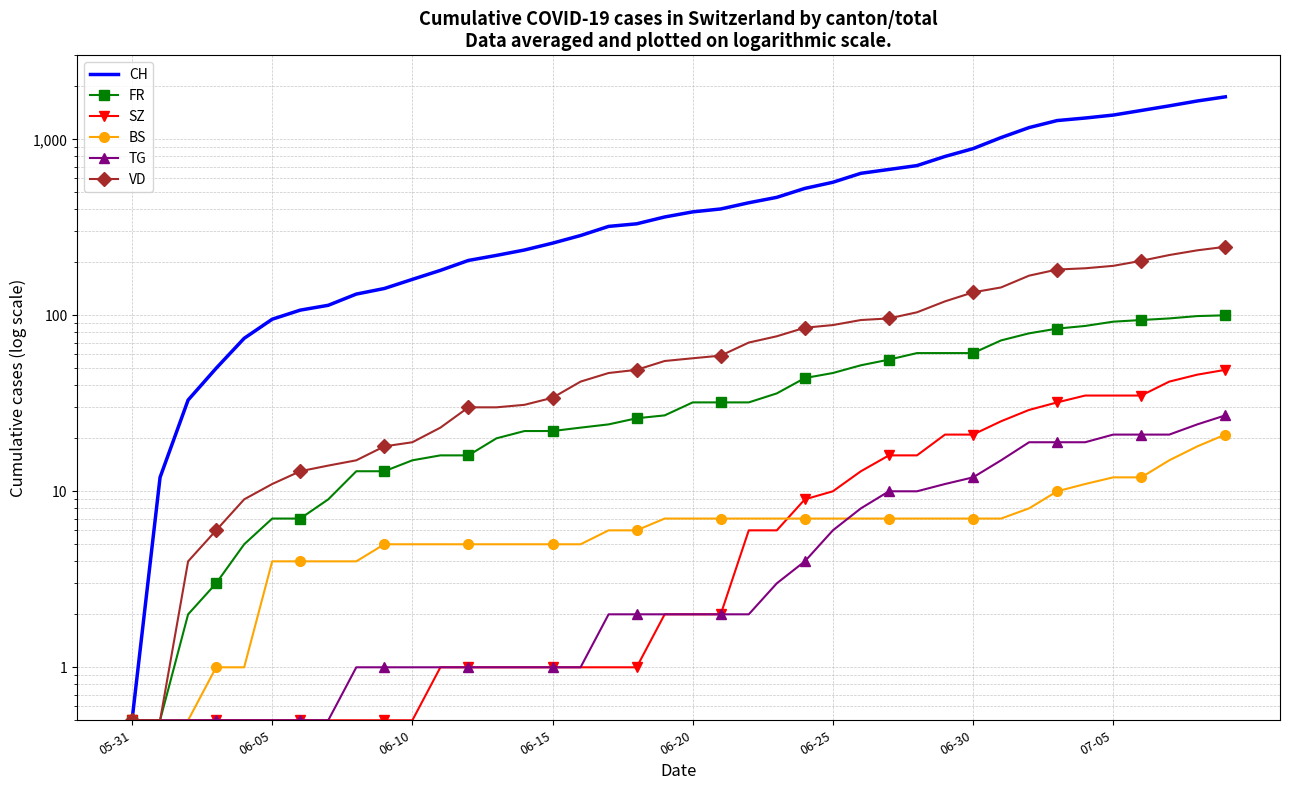

Which series has the widest spread of values?

CH